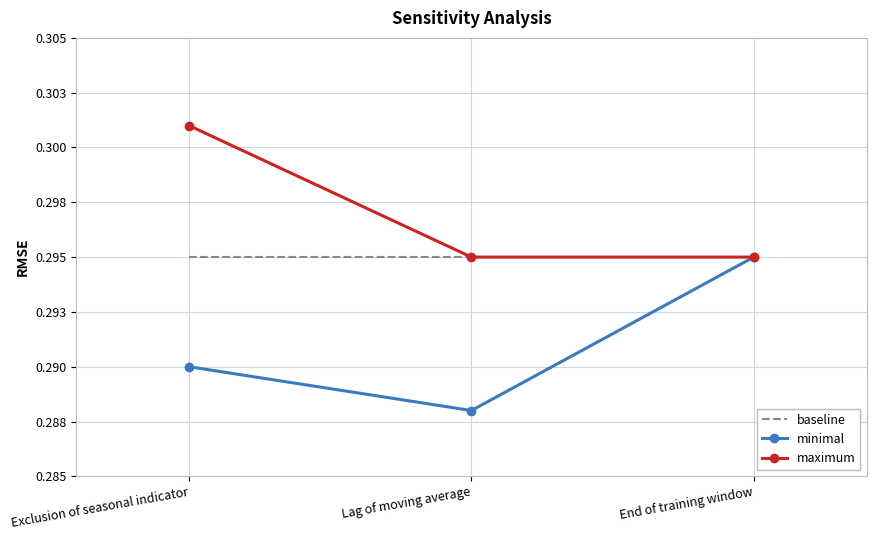

What is the total value across all series at End of training window?

0.9